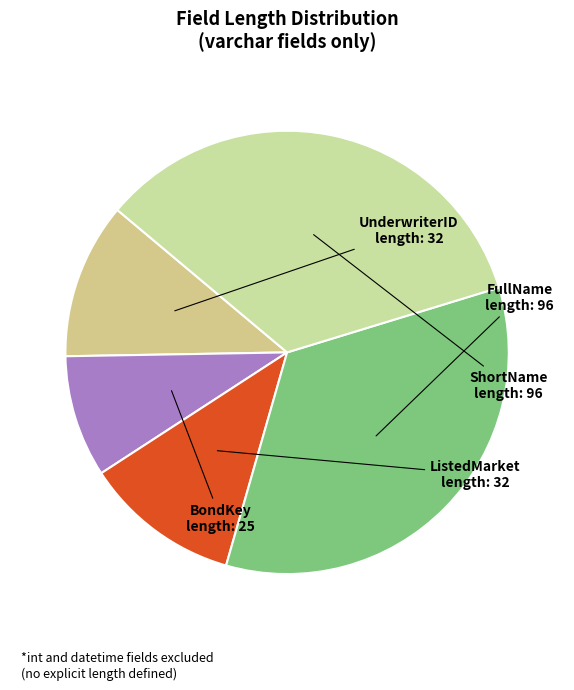

Do ShortName and ListedMarket together represent more than half of the pie?

No